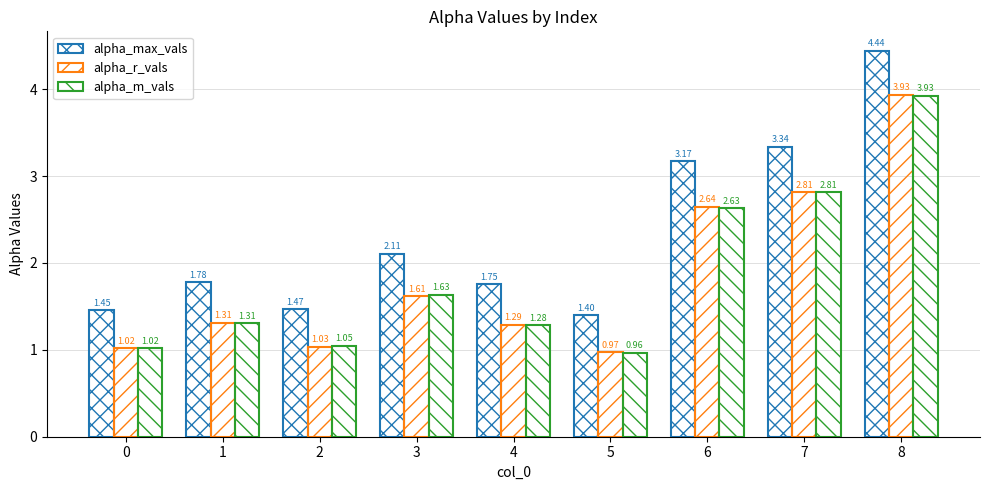

How many distinct data groups are displayed?

3